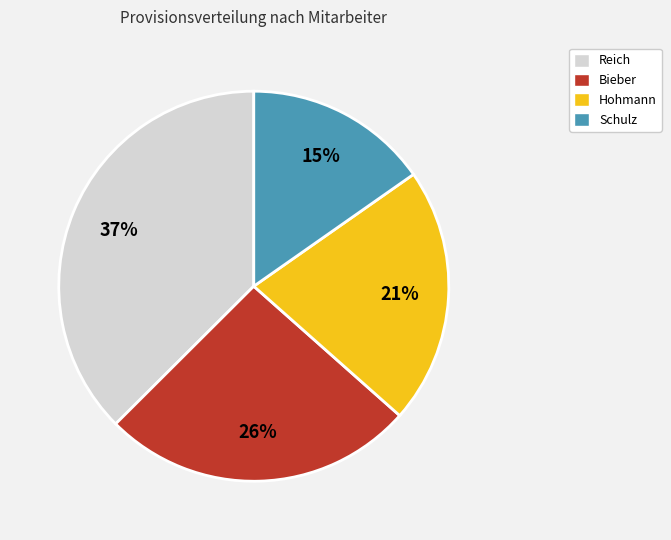

To the nearest percent, what is the difference between the largest and smallest slice percentages?

22%